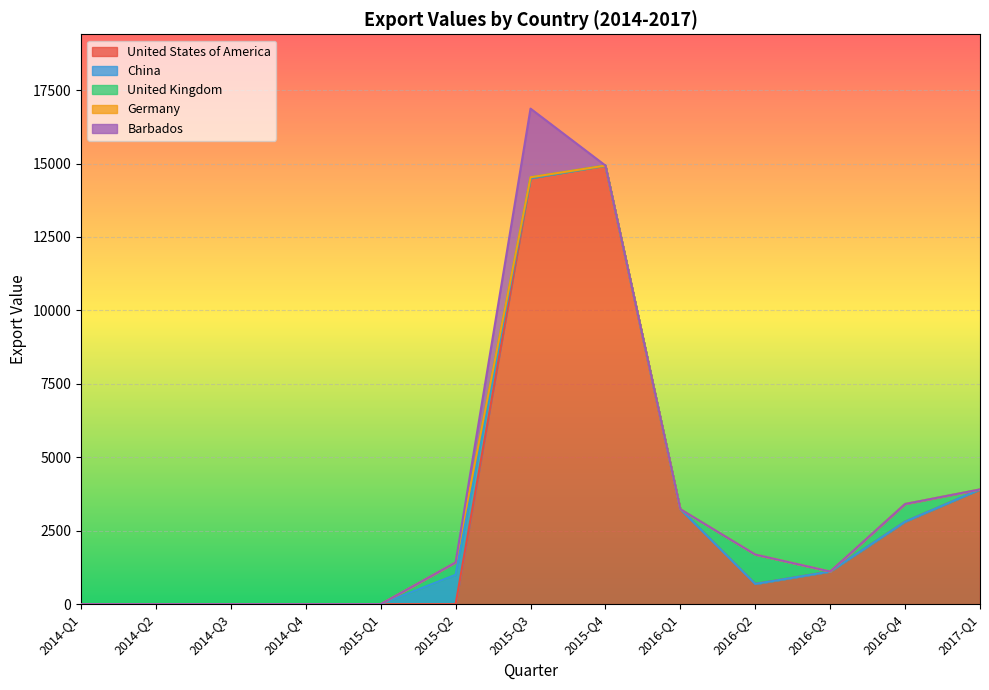

Does the chart display data point markers on the line(s)?

No